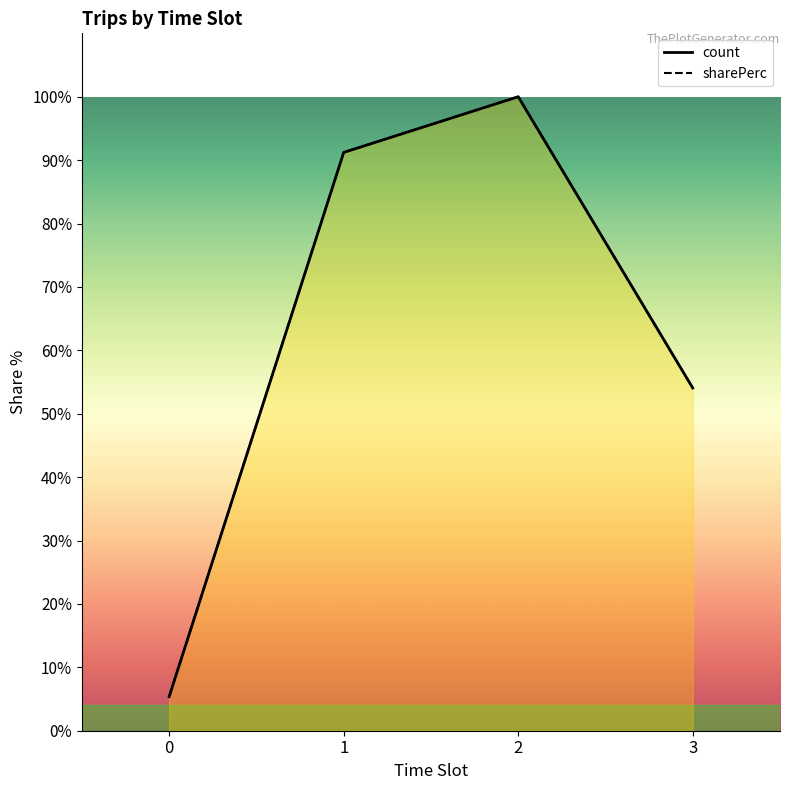

At which category is the sum across all series the highest?

2